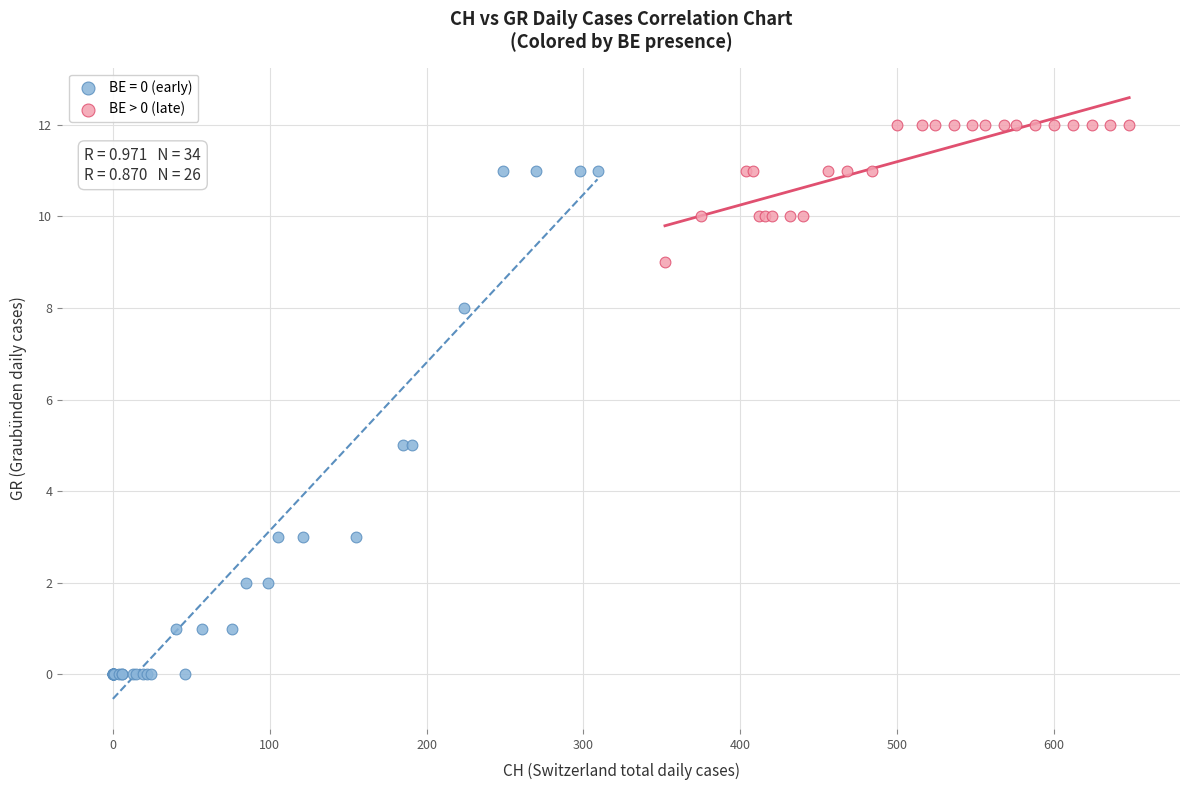

Which series contains the highest Y value?

BE > 0 (late)